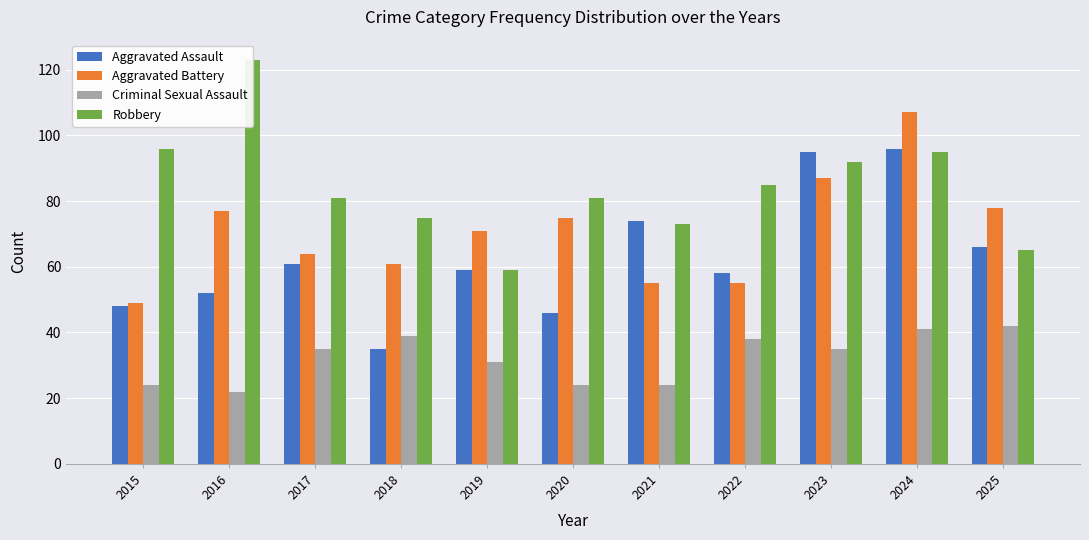

How many values in the Aggravated Assault series are below 59?

5